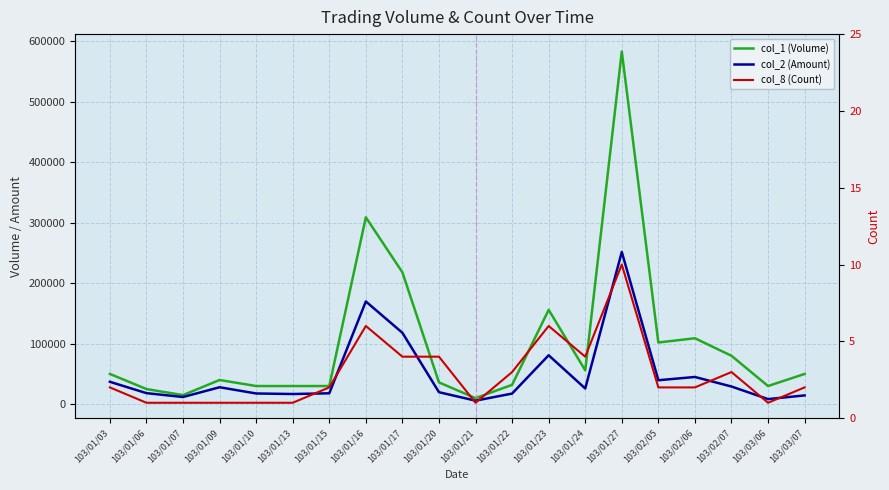

How many data points in col_8 (Count) are less than 2?

7